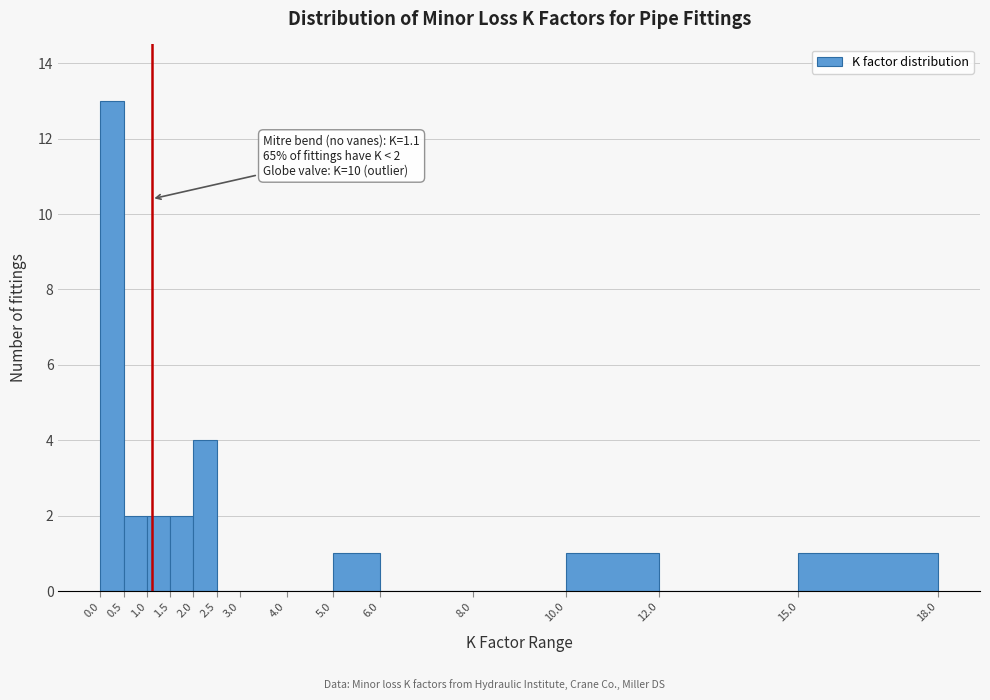

Which range on the x-axis has the tallest bar?

0.0 to 0.5